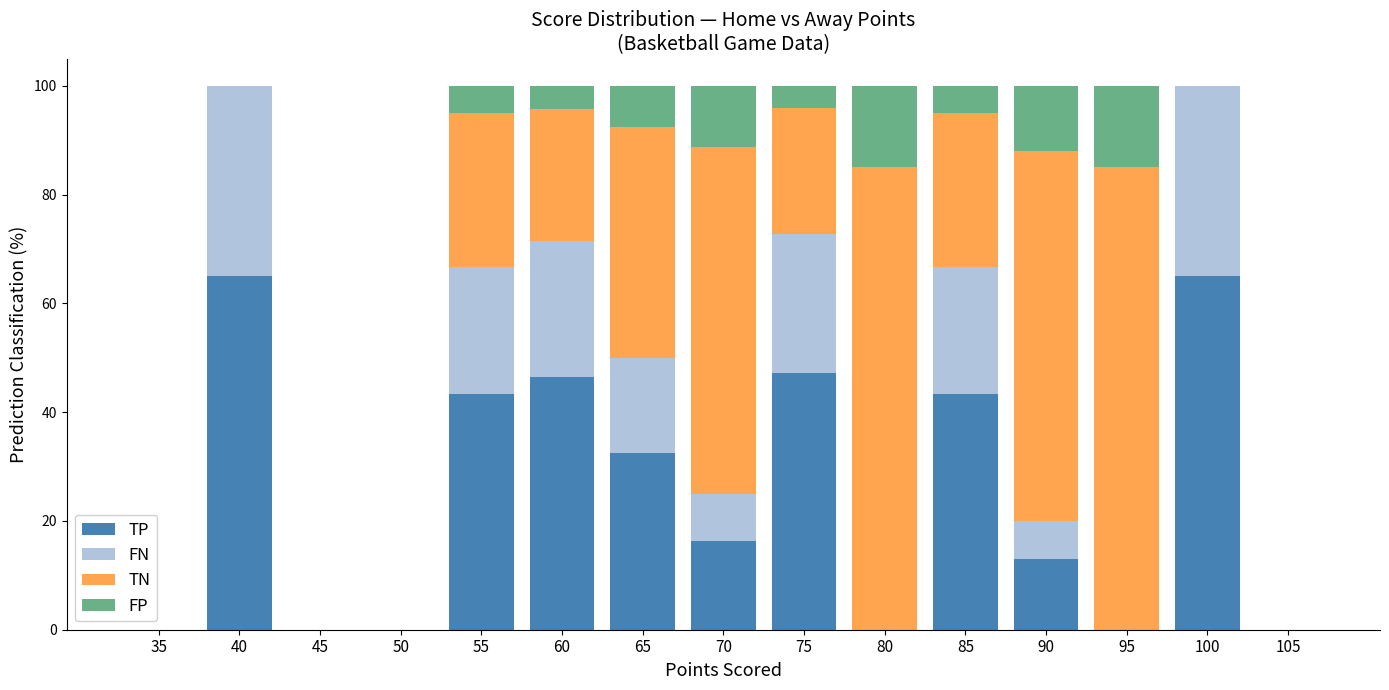

True or false: TP has a value of 0.0 at 80.

True